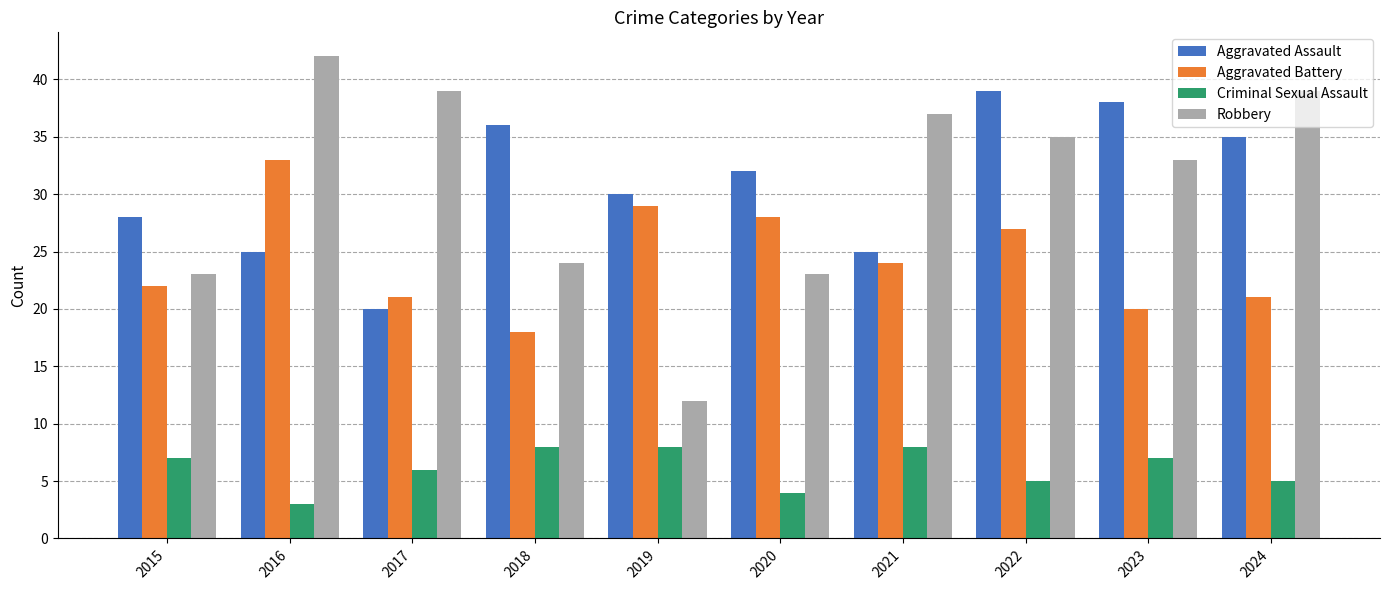

Does the chart contain stacked bars?

No